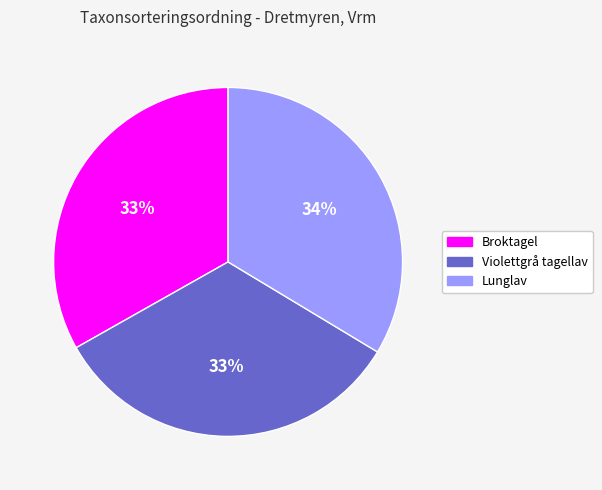

Is there any slice that represents more than half of the pie?

No